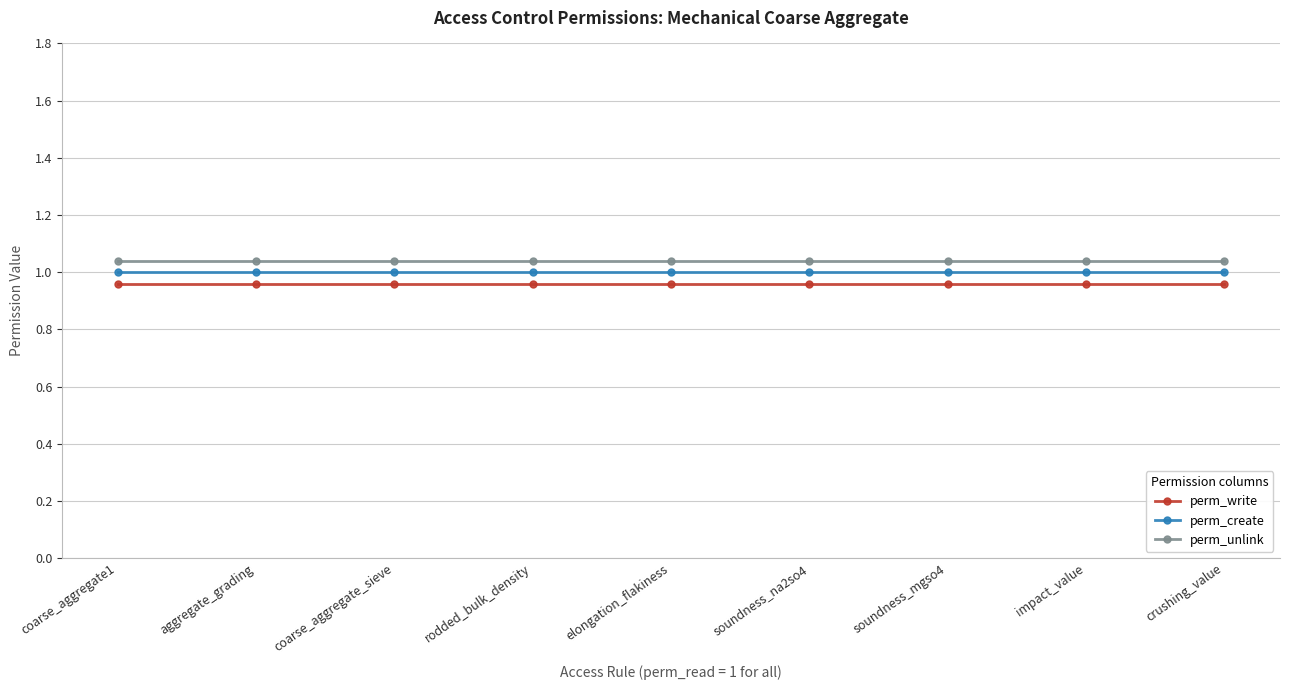

What is the value of the perm_unlink point at the 1st from the left?

1.0